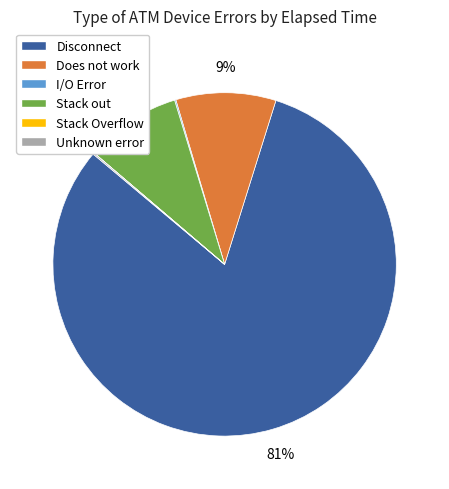

Approximately how many times larger is the value at Stack out compared to Does not work?

1.0